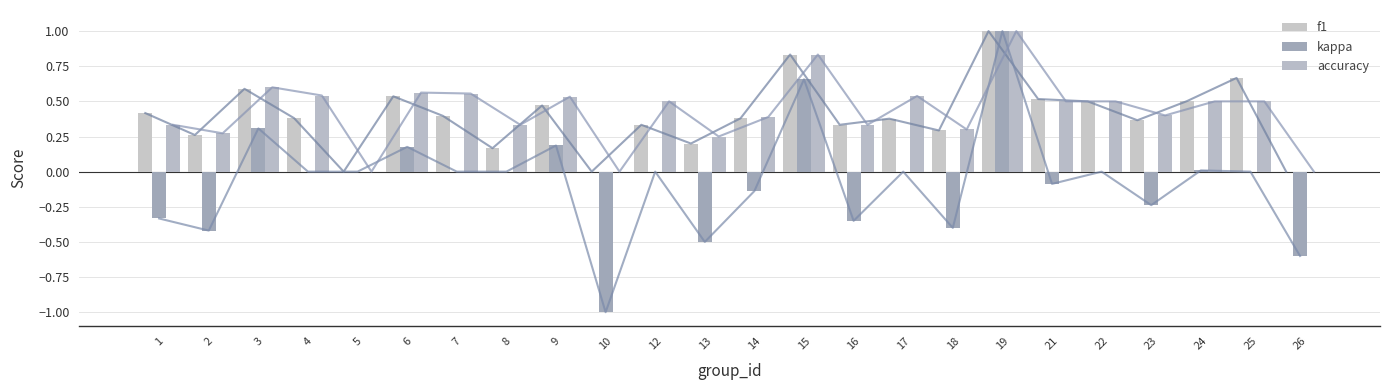

What is the difference between the f1 values at 9 and 7?

0.1